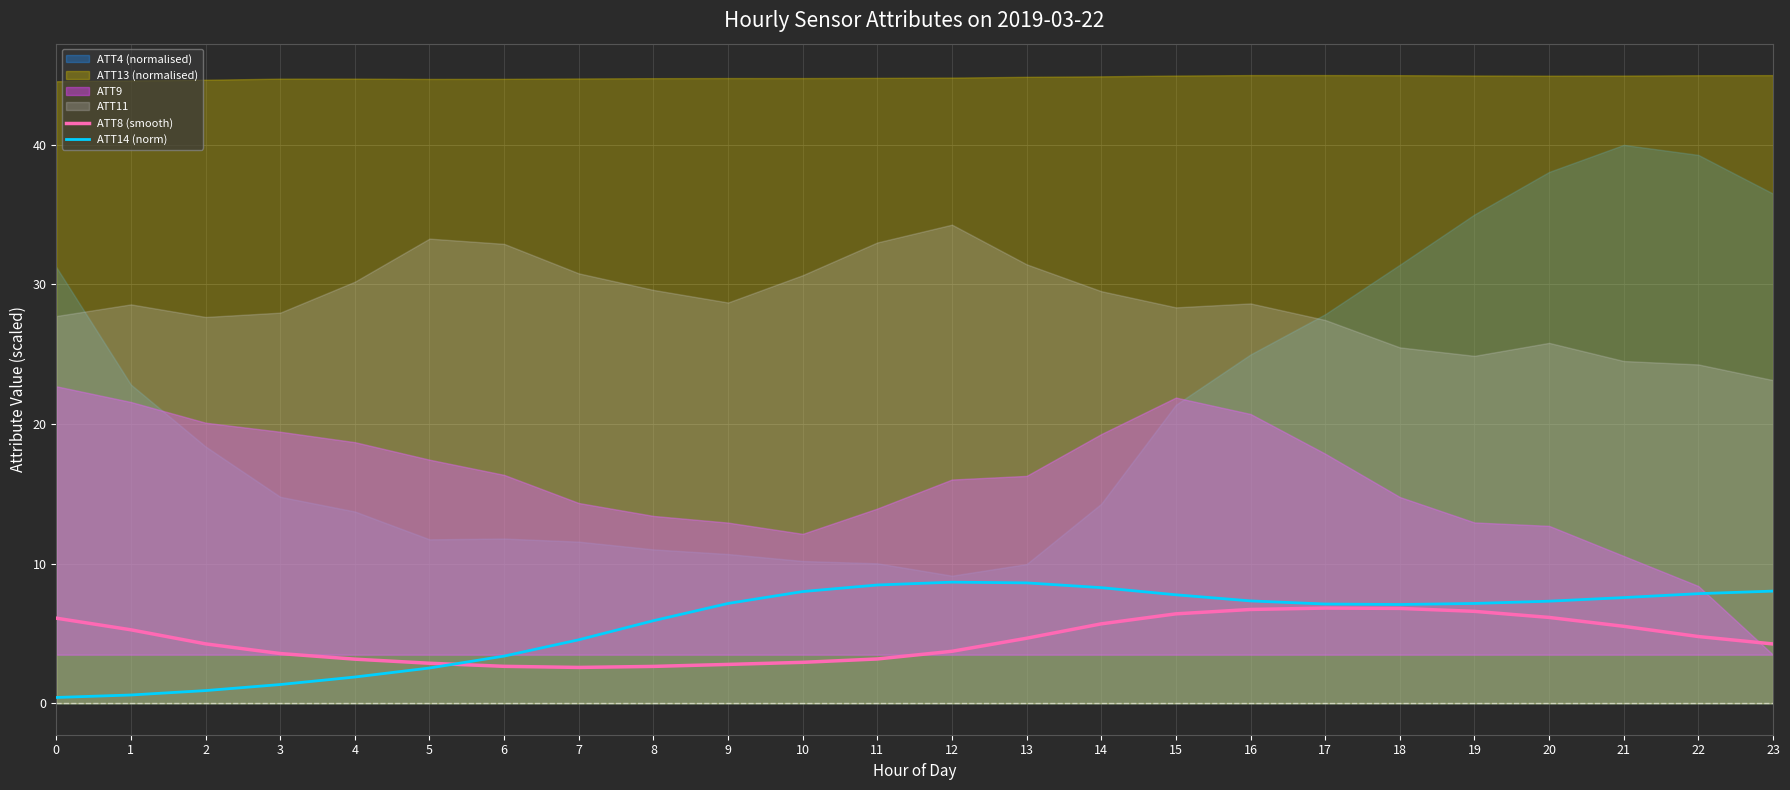

Is the value of ATT14 (norm) at 1 greater than the value of ATT8 (smooth) at 5?

No